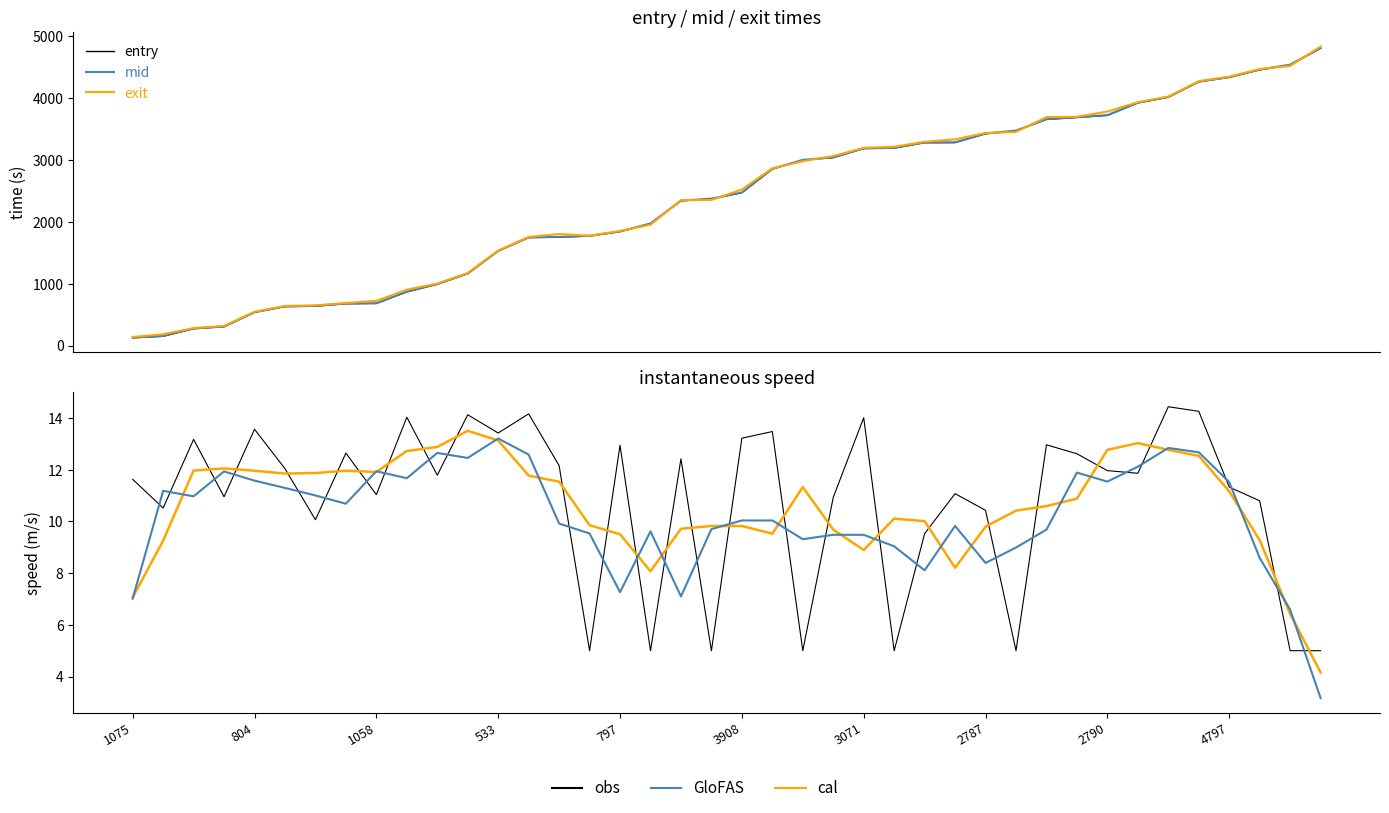

What are all the series names shown in the legend?

entry, mid, exit, obs, cal, GloFAS